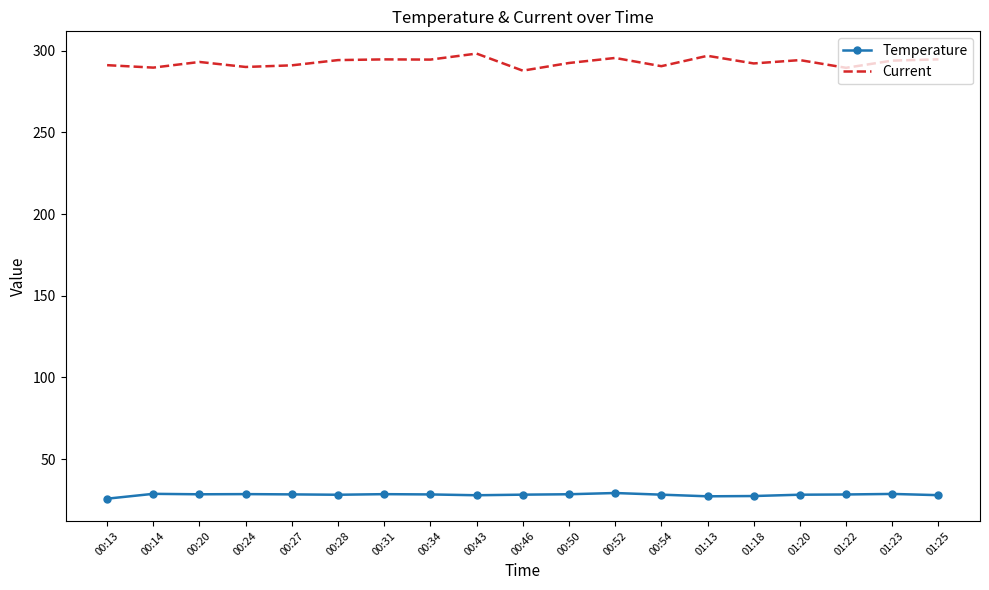

Which series has the largest range (max minus min)?

Current